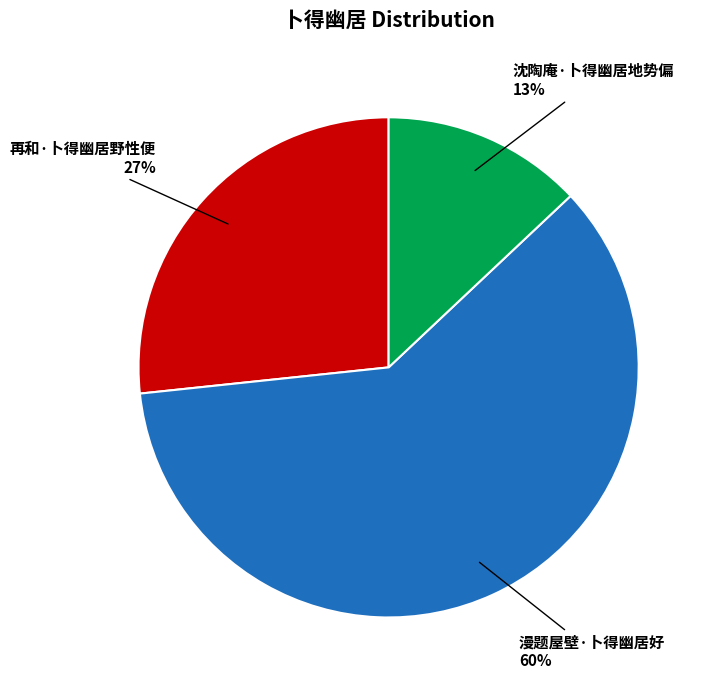

Which category accounts for the majority?

漫题屋壁·卜得幽居好